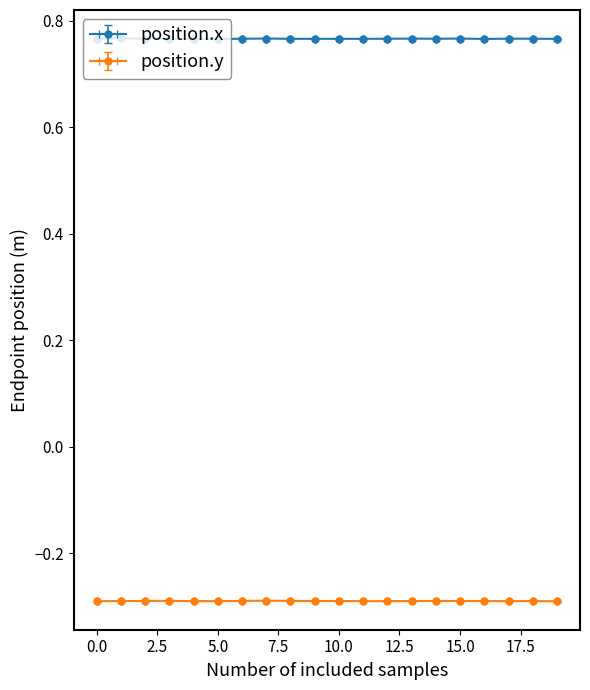

True or false: position.y has a value of -0.2 at 0.0.

False